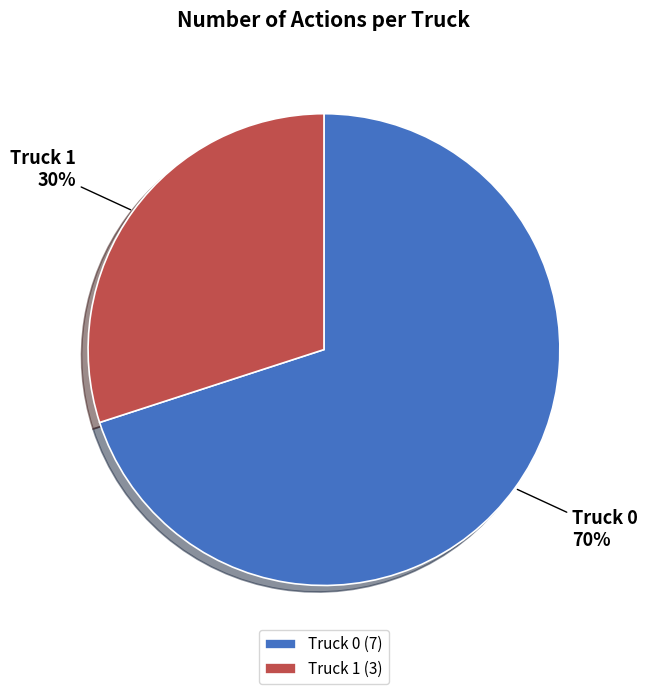

Which has a higher value, Truck 0 or Truck 1?

Truck 0